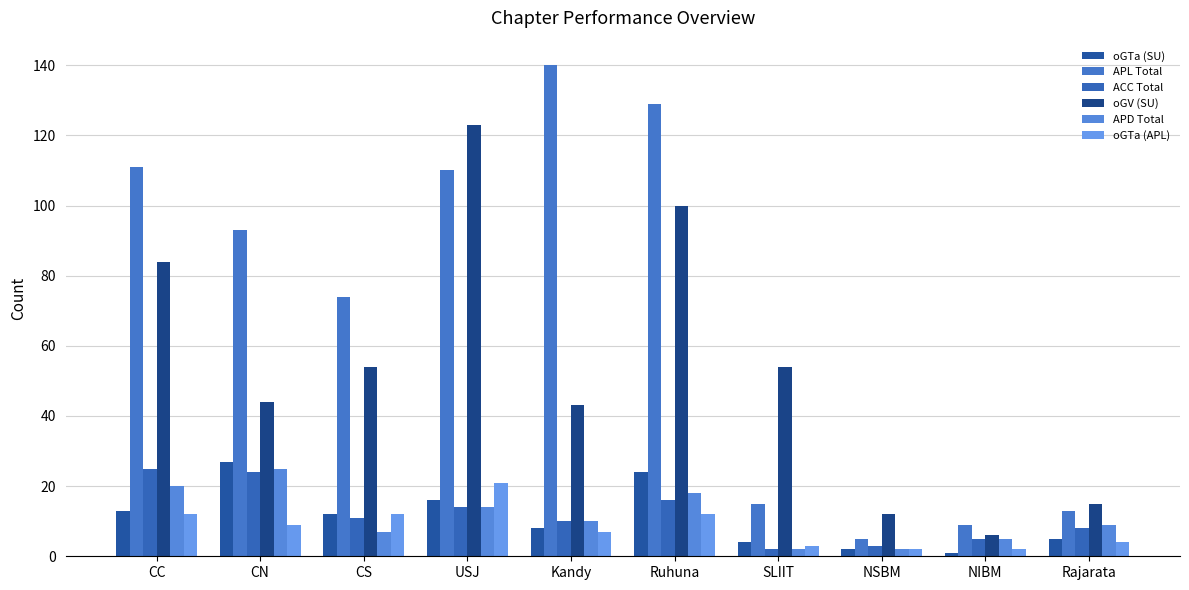

Are the bars horizontal?

No